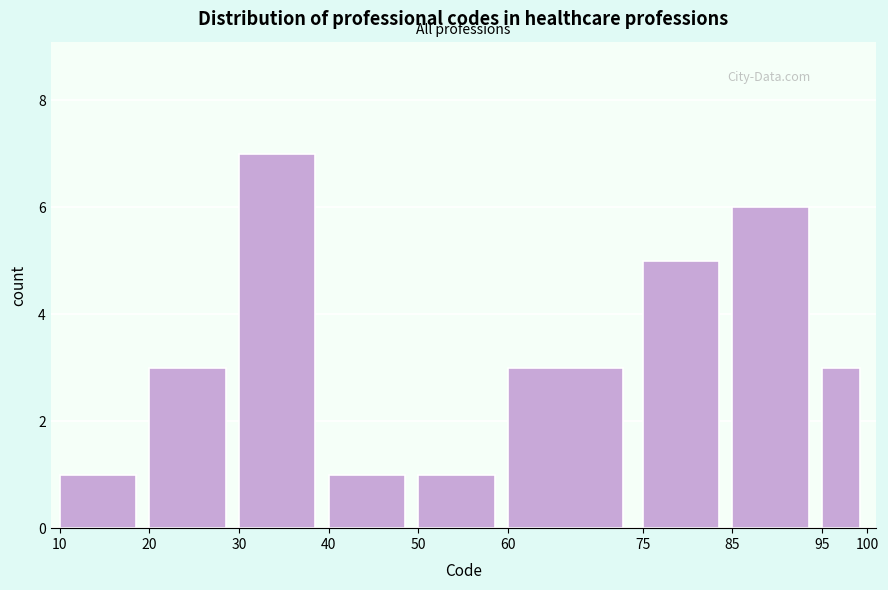

Reading left to right, list every bar in this chart as the range it spans on the x-axis followed by its height. The values are not printed on the chart, so give them approximately, as read against the axis.

10 to 20: 1
20 to 30: 3
30 to 40: 7
40 to 50: 1
50 to 60: 1
60 to 75: 3
75 to 85: 5
85 to 95: 6
95 to 100: 3